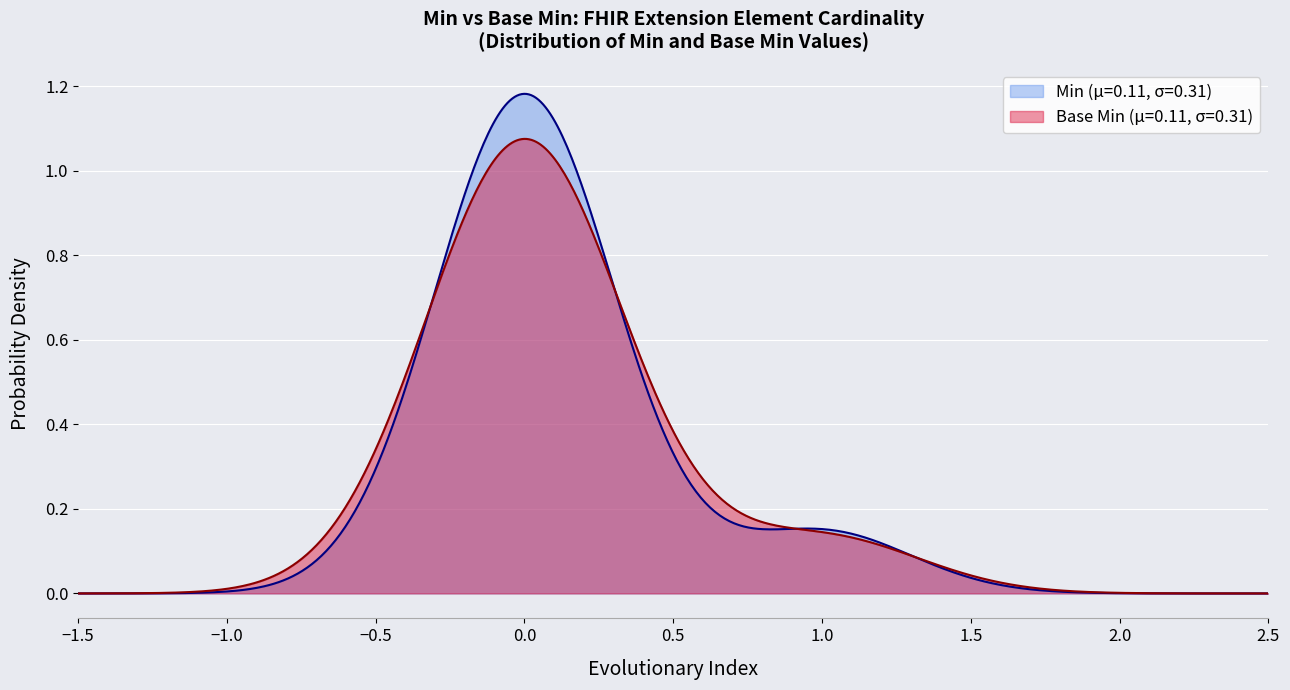

Which series has the largest range (max minus min)?

Min (μ=0.11, σ=0.31)